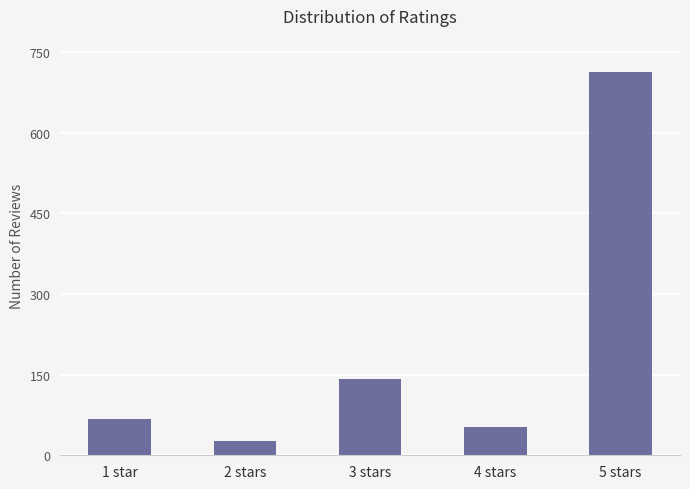

How many data points are less than 68?

2